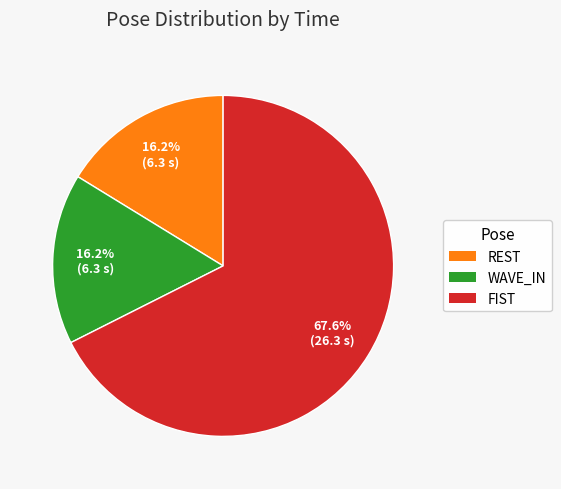

To the nearest percent, what is the difference between the FIST and REST slice percentages?

51%